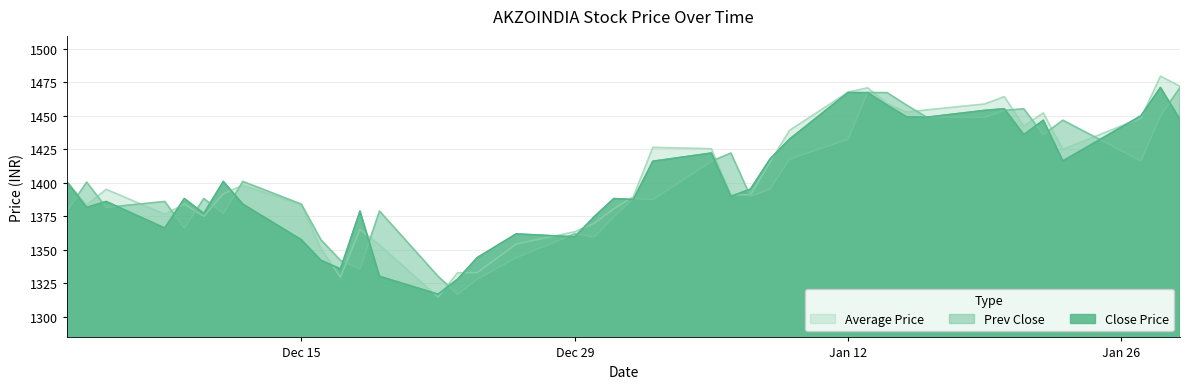

At which label is Close Price closest to 1393?

2015-01-07